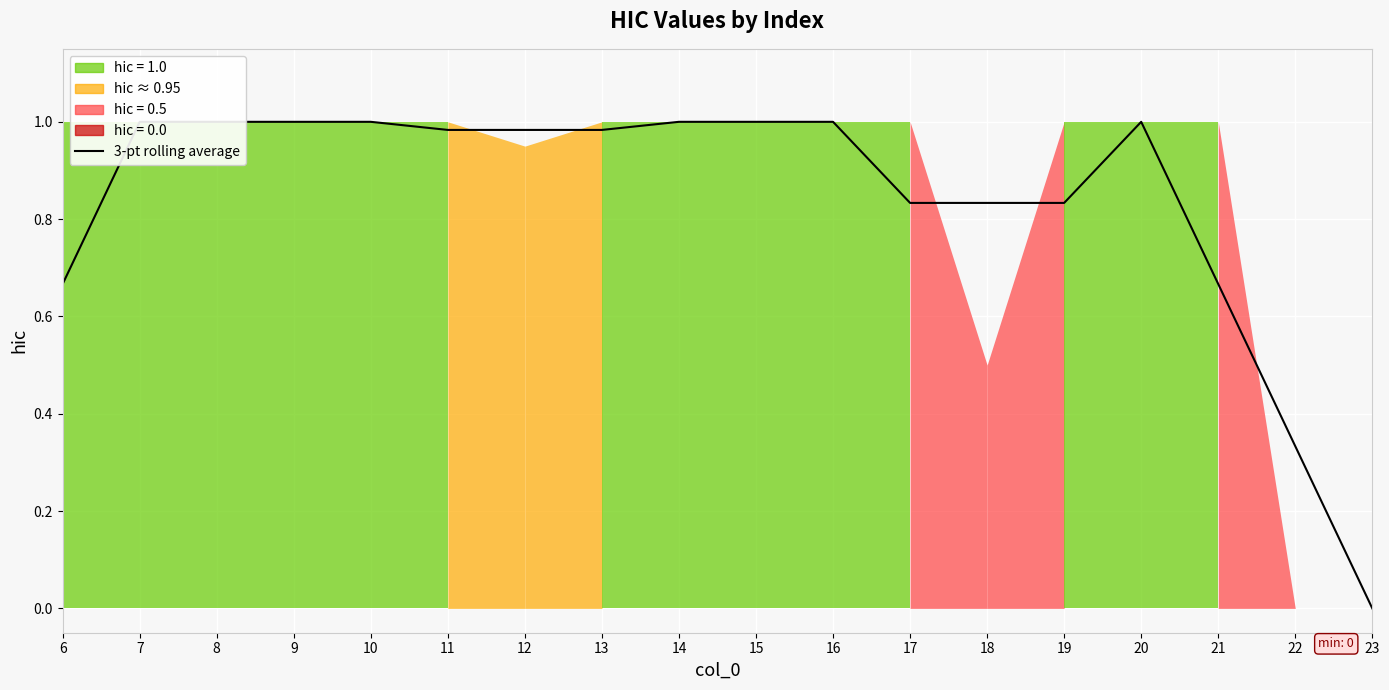

Reading left to right, transcribe all the data shown in this chart.

6=0.7	7=1.0	8=1.0	9=1.0	10=1.0	11=1.0	12=1.0	13=1.0	14=1.0	15=1.0	16=1.0	17=0.8	18=0.8	19=0.8	20=1.0	21=0.7	22=0.3	23=0.0